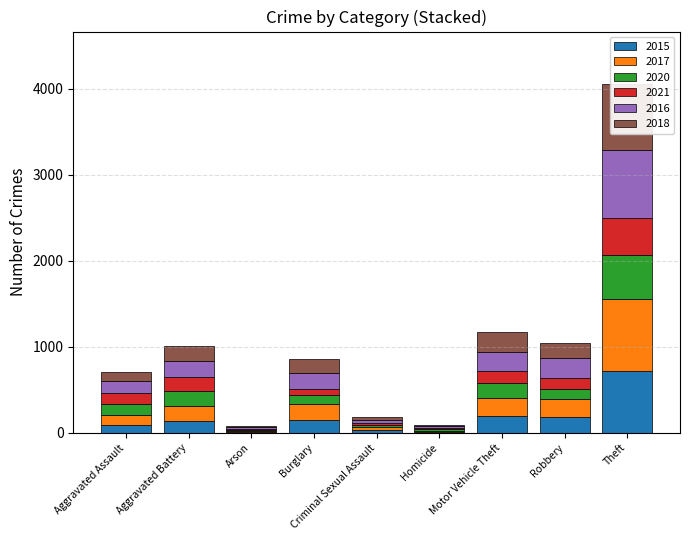

Reading left to right, list all the values displayed in this chart.

2015: 85	139	12	152	29	12	195	181	714
2017: 123	176	11	181	35	8	210	210	842
2020: 123	170	10	110	26	22	170	114	512
2021: 129	166	14	63	26	19	142	135	430
2016: 140	188	23	185	37	18	223	226	791
2018: 110	170	7	166	36	6	233	183	769